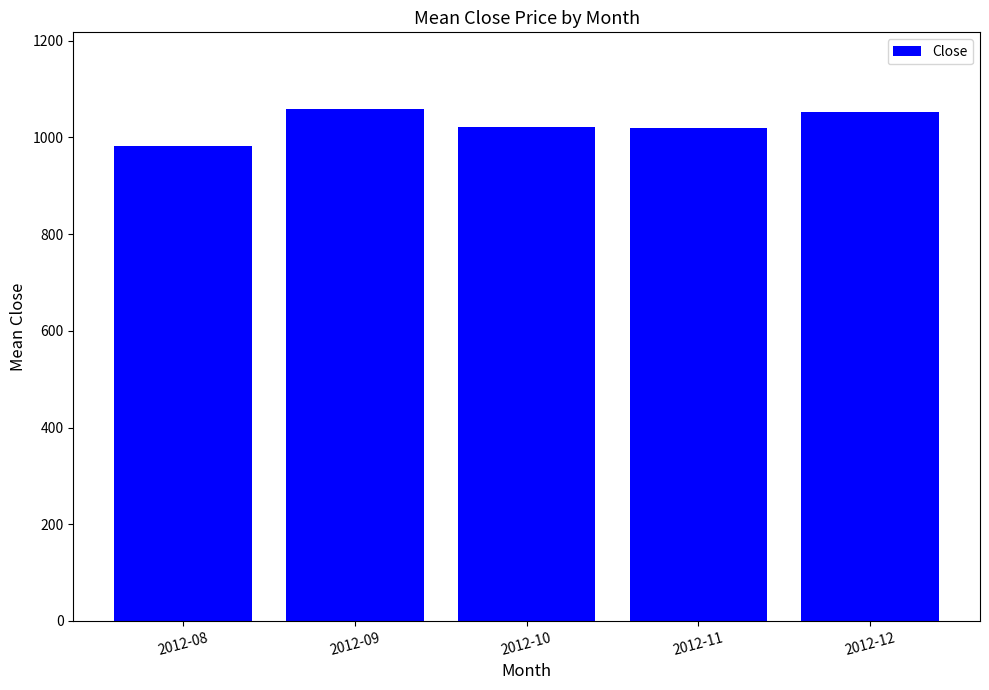

What is the change in value from 2012-08 to 2012-11?

+36.9